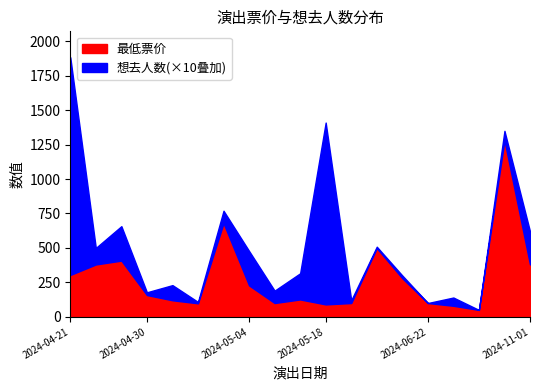

At which category is the sum across all series the highest?

2024-04-21